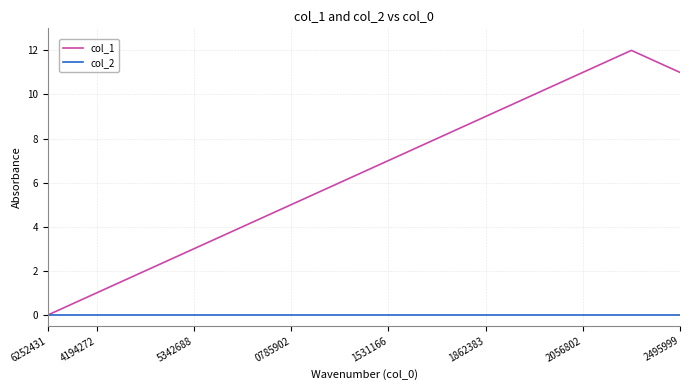

Rank the series by their average value, from highest to lowest.

col_1, col_2